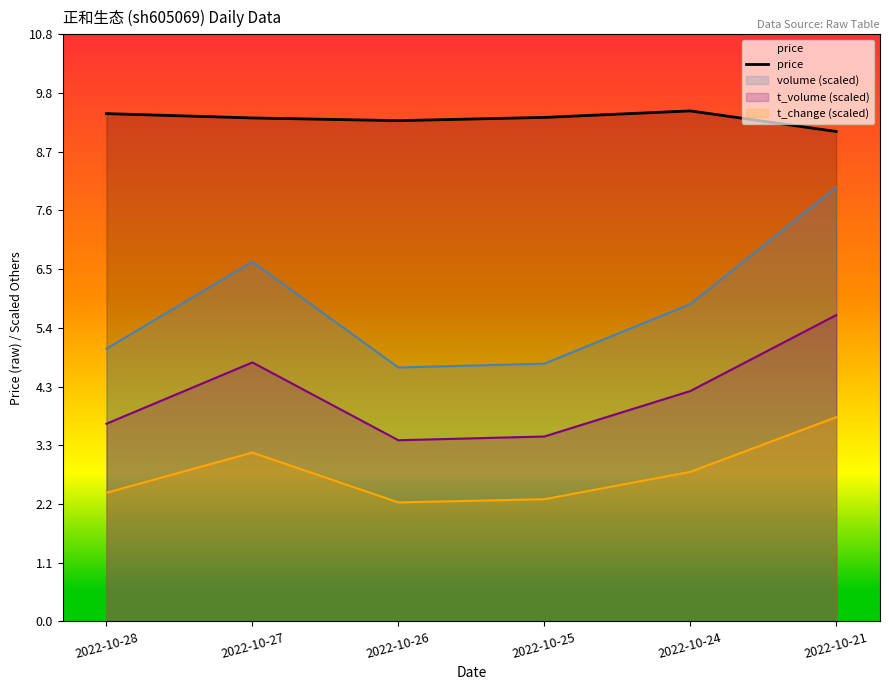

The chart shows a value of 3.9 at 2022-10-24. True or false?

False